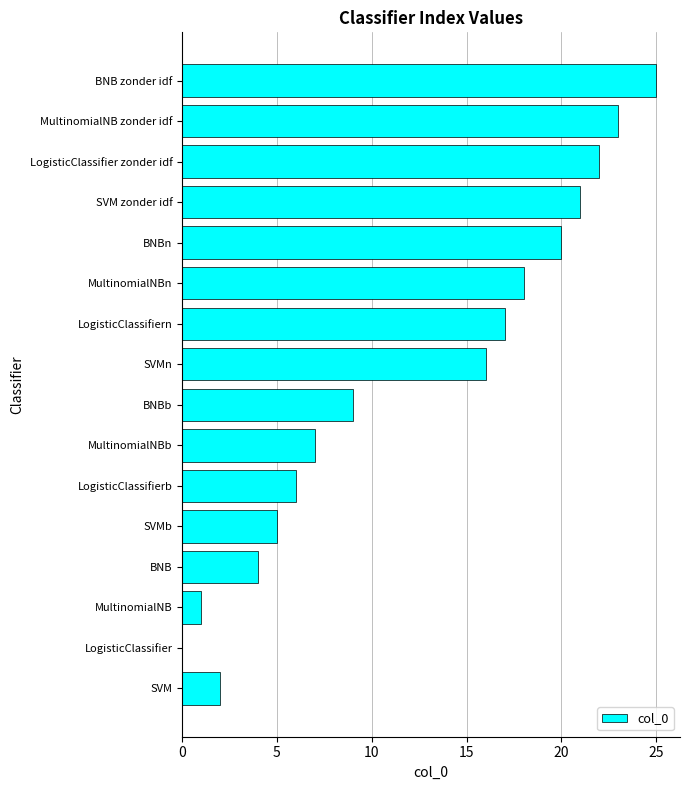

Which label corresponds to the largest value in the chart?

BNB zonder idf